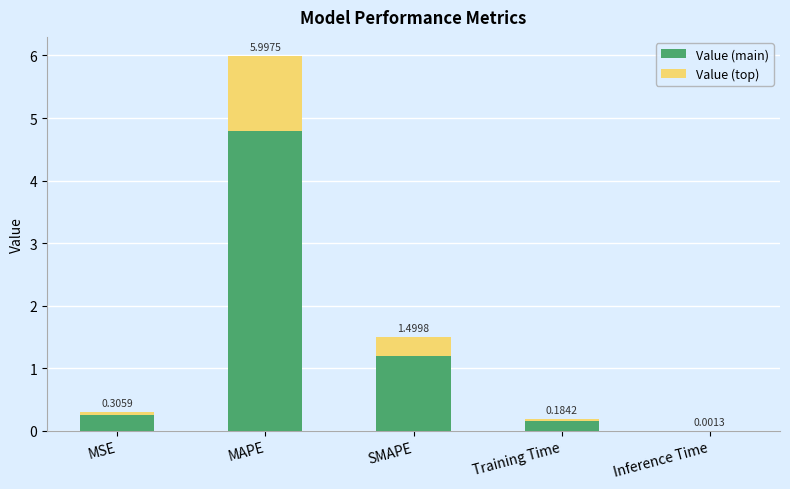

What is the sum of all Value (main) values?

6.4